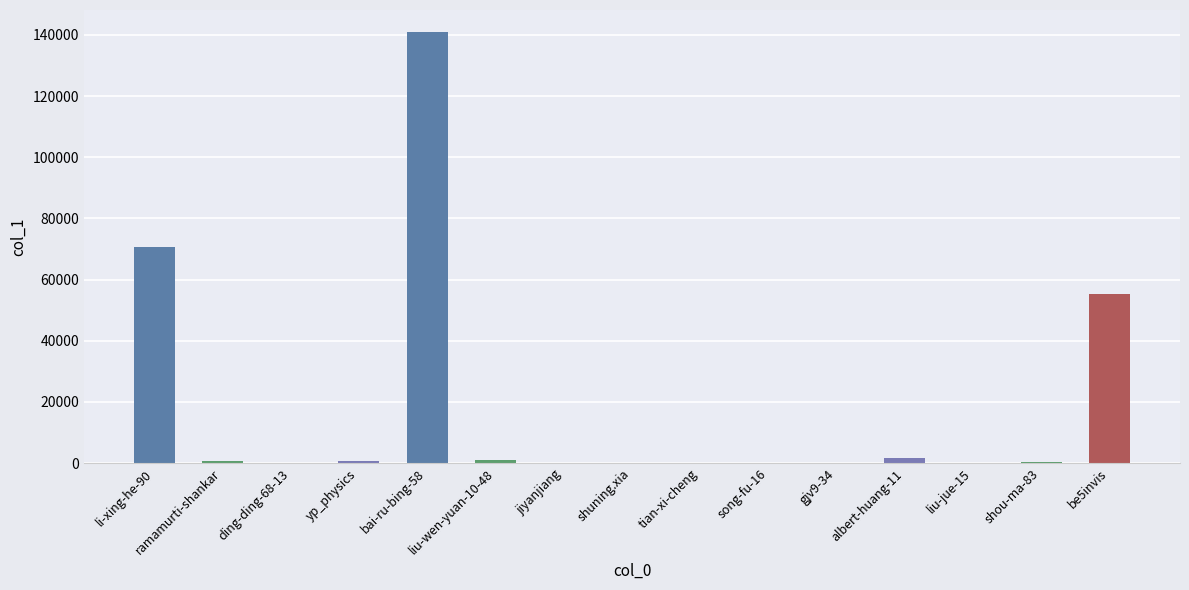

What is the greatest value displayed?

141093